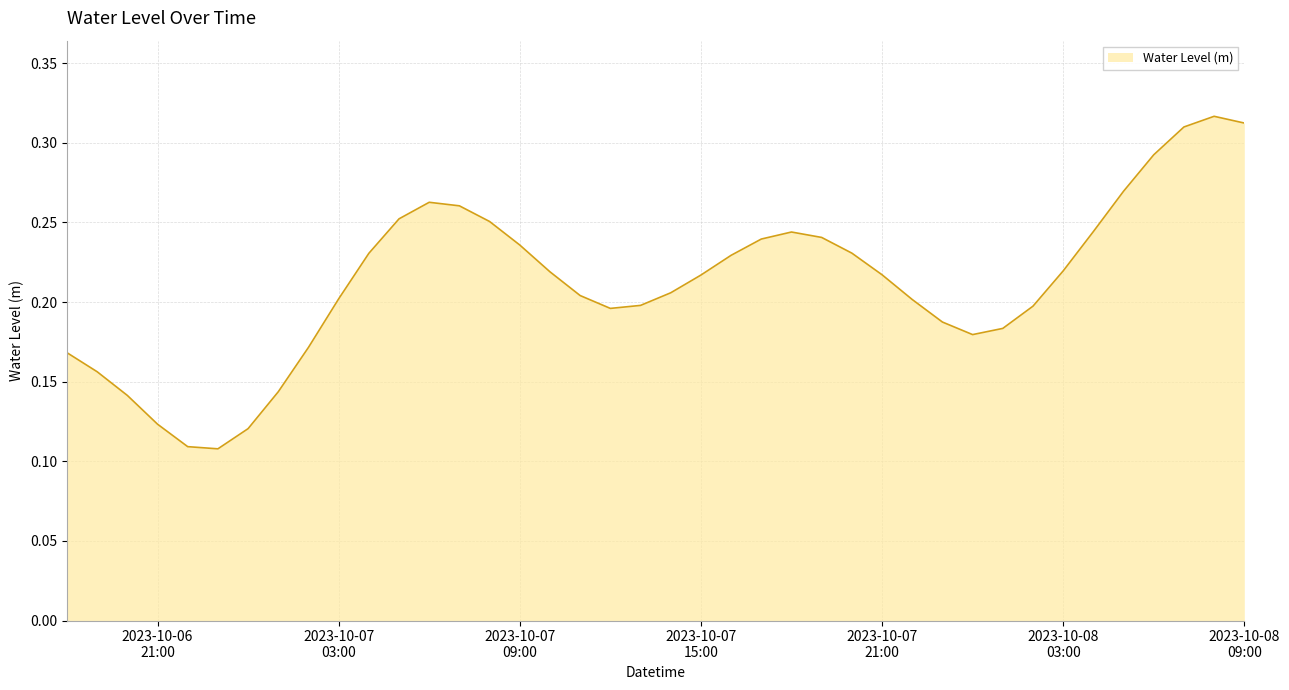

Rank the categories by value from highest to lowest.

2023-10-08 08:00:00, 2023-10-08 09:00:00, 2023-10-08 07:00:00, 2023-10-08 06:00:00, 2023-10-08 05:00:00, 2023-10-07 06:00:00, 2023-10-07 07:00:00, 2023-10-07 05:00:00, 2023-10-07 08:00:00, 2023-10-08 04:00:00, 2023-10-07 18:00:00, 2023-10-07 19:00:00, 2023-10-07 17:00:00, 2023-10-07 09:00:00, 2023-10-07 20:00:00, 2023-10-07 04:00:00, 2023-10-07 16:00:00, 2023-10-08 03:00:00, 2023-10-07 10:00:00, 2023-10-07 21:00:00, 2023-10-07 15:00:00, 2023-10-07 14:00:00, 2023-10-07 11:00:00, 2023-10-07 03:00:00, 2023-10-07 22:00:00, 2023-10-07 13:00:00, 2023-10-08 02:00:00, 2023-10-07 12:00:00, 2023-10-07 23:00:00, 2023-10-08 01:00:00, 2023-10-08 00:00:00, 2023-10-07 02:00:00, 2023-10-06 18:00:00, 2023-10-06 19:00:00, 2023-10-07 01:00:00, 2023-10-06 20:00:00, 2023-10-06 21:00:00, 2023-10-07 00:00:00, 2023-10-06 22:00:00, 2023-10-06 23:00:00